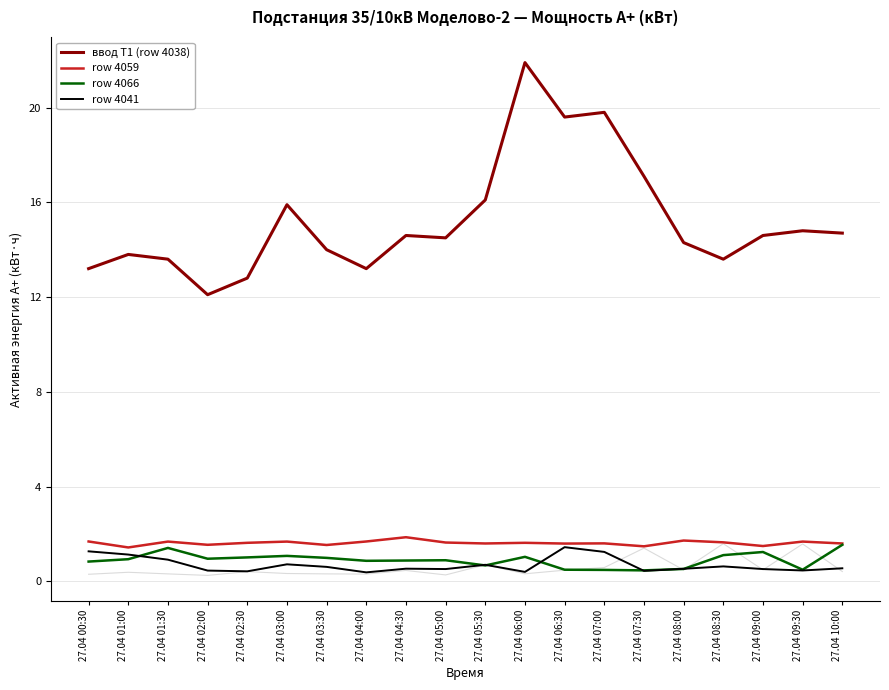

Reading right to left, what are all the values shown in this chart?

ввод Т1 (row 4038): 27.04 10:00=14.7	27.04 09:30=14.8	27.04 09:00=14.6	27.04 08:30=13.6	27.04 08:00=14.3	27.04 07:30=17.1	27.04 07:00=19.8	27.04 06:30=19.6	27.04 06:00=21.9	27.04 05:30=16.1	27.04 05:00=14.5	27.04 04:30=14.6	27.04 04:00=13.2	27.04 03:30=14.0	27.04 03:00=15.9	27.04 02:30=12.8	27.04 02:00=12.1	27.04 01:30=13.6	27.04 01:00=13.8	27.04 00:30=13.2
row 4059: 27.04 10:00=1.6	27.04 09:30=1.7	27.04 09:00=1.5	27.04 08:30=1.6	27.04 08:00=1.7	27.04 07:30=1.5	27.04 07:00=1.6	27.04 06:30=1.6	27.04 06:00=1.6	27.04 05:30=1.6	27.04 05:00=1.6	27.04 04:30=1.9	27.04 04:00=1.7	27.04 03:30=1.5	27.04 03:00=1.7	27.04 02:30=1.6	27.04 02:00=1.5	27.04 01:30=1.7	27.04 01:00=1.4	27.04 00:30=1.7
row 4066: 27.04 10:00=1.5	27.04 09:30=0.5	27.04 09:00=1.2	27.04 08:30=1.1	27.04 08:00=0.5	27.04 07:30=0.5	27.04 07:00=0.5	27.04 06:30=0.5	27.04 06:00=1.0	27.04 05:30=0.7	27.04 05:00=0.9	27.04 04:30=0.9	27.04 04:00=0.9	27.04 03:30=1.0	27.04 03:00=1.1	27.04 02:30=1.0	27.04 02:00=1.0	27.04 01:30=1.4	27.04 01:00=0.9	27.04 00:30=0.8
row 4041: 27.04 10:00=0.5	27.04 09:30=0.5	27.04 09:00=0.5	27.04 08:30=0.6	27.04 08:00=0.5	27.04 07:30=0.4	27.04 07:00=1.2	27.04 06:30=1.4	27.04 06:00=0.4	27.04 05:30=0.7	27.04 05:00=0.5	27.04 04:30=0.5	27.04 04:00=0.4	27.04 03:30=0.6	27.04 03:00=0.7	27.04 02:30=0.4	27.04 02:00=0.5	27.04 01:30=0.9	27.04 01:00=1.1	27.04 00:30=1.3